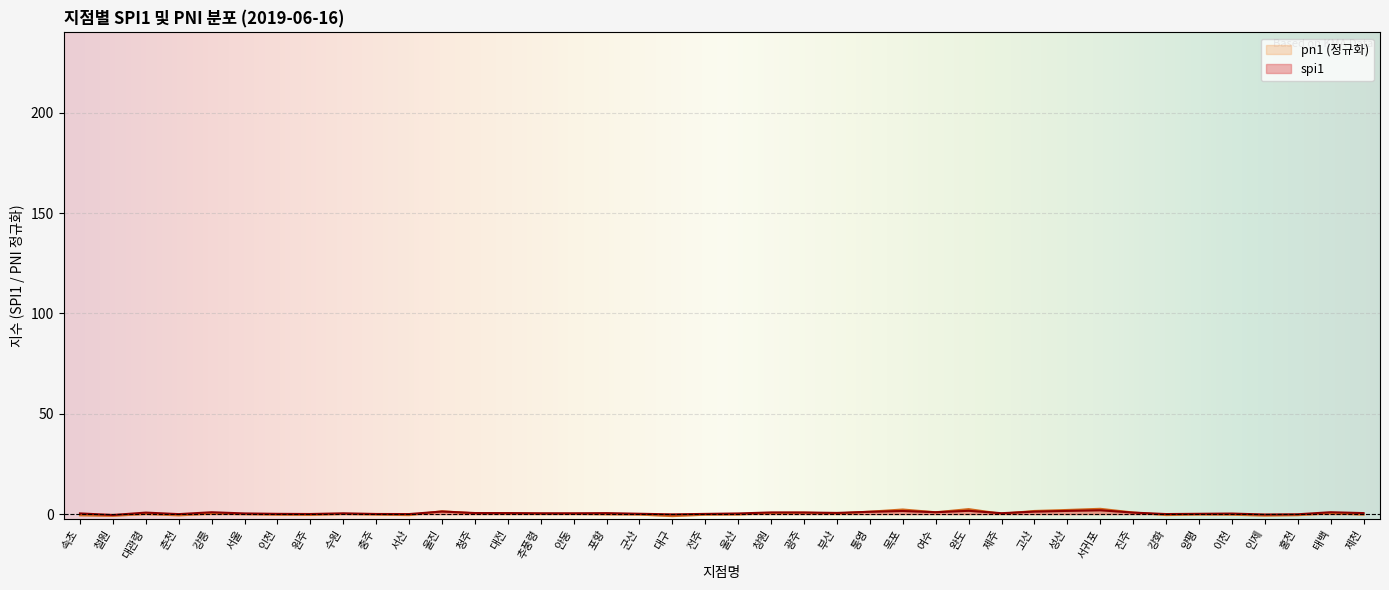

What is the label of the 30th point from the left?

고산